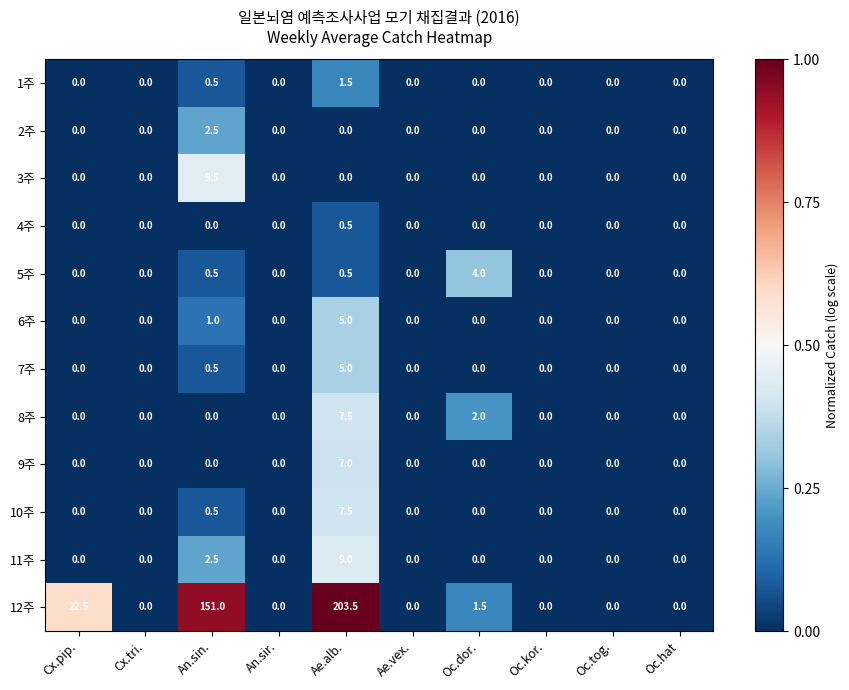

The value of 1주 at Ae.alb. is 1.5. True or false?

True